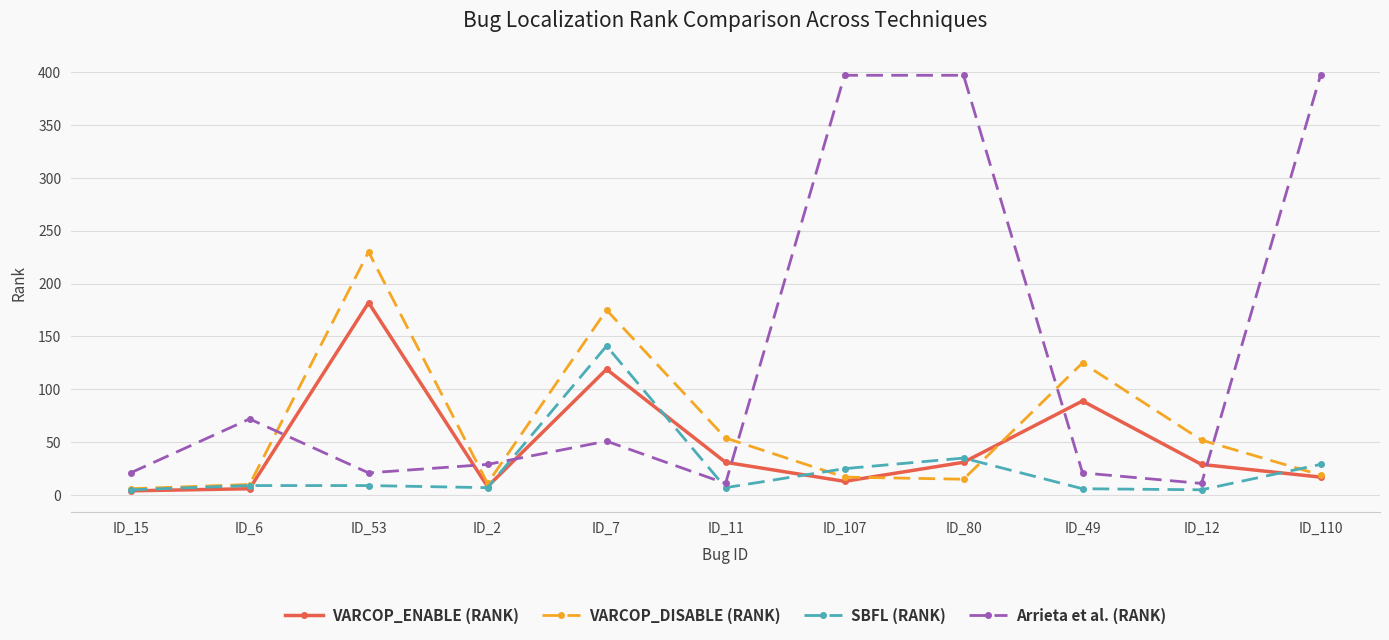

What is the highest value of the Arrieta et al. (RANK) series?

397